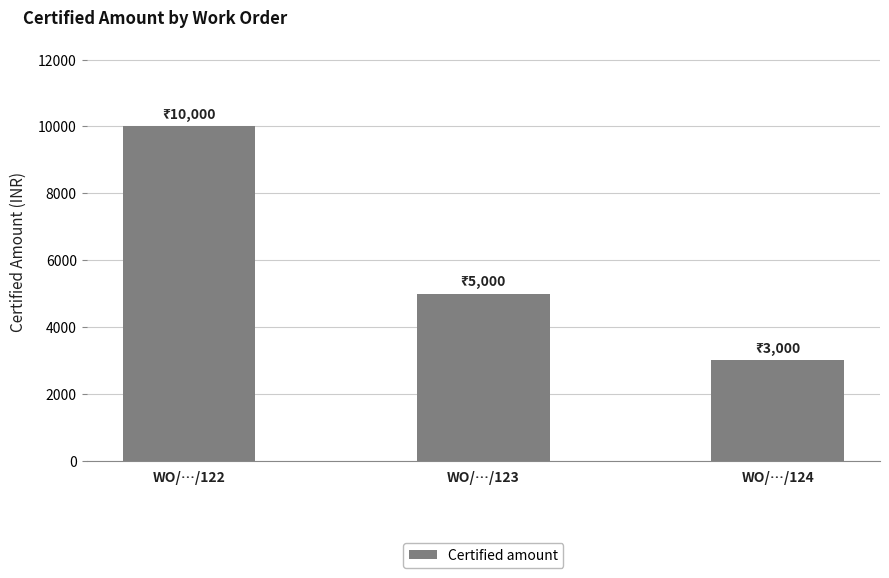

True or false: the data shows 8792 at WO/…/123.

False